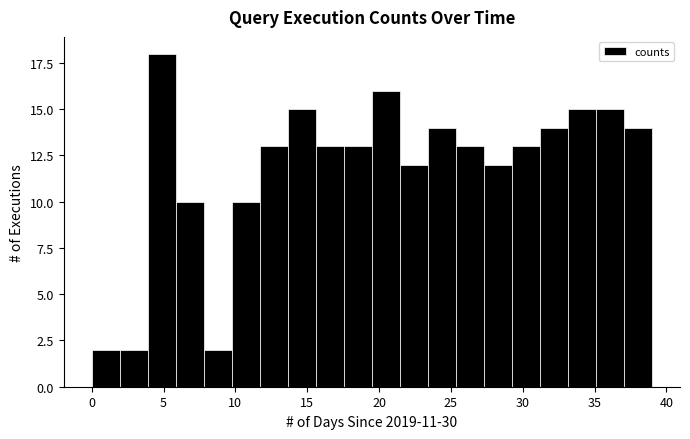

Read against the x-axis, roughly where is the centre of the tallest bar?

5.0